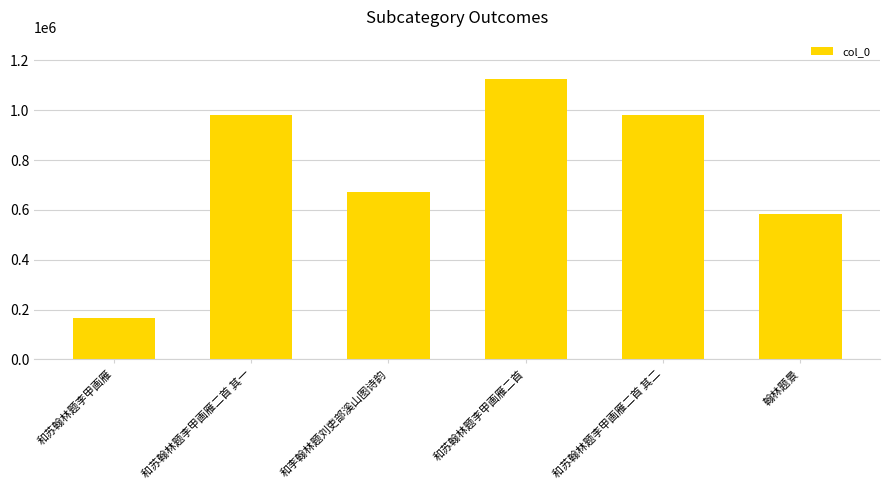

True or false: the data shows 291897 at 和苏翰林题李甲画雁.

False